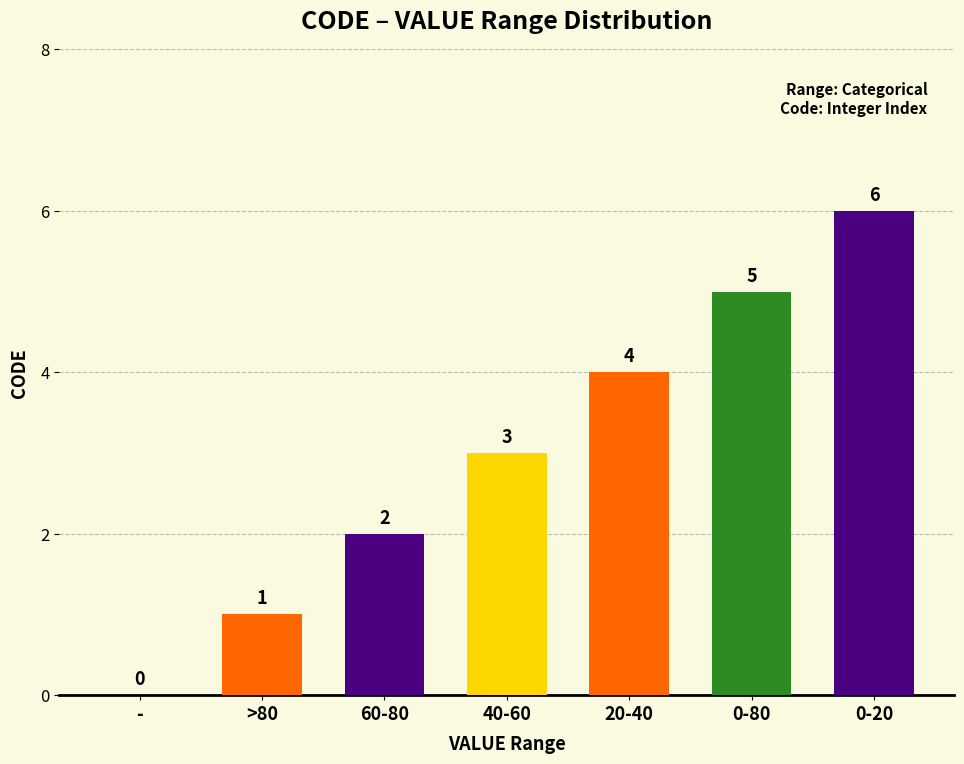

Reading left to right, transcribe all the data shown in this chart.

0	1	2	3	4	5	6